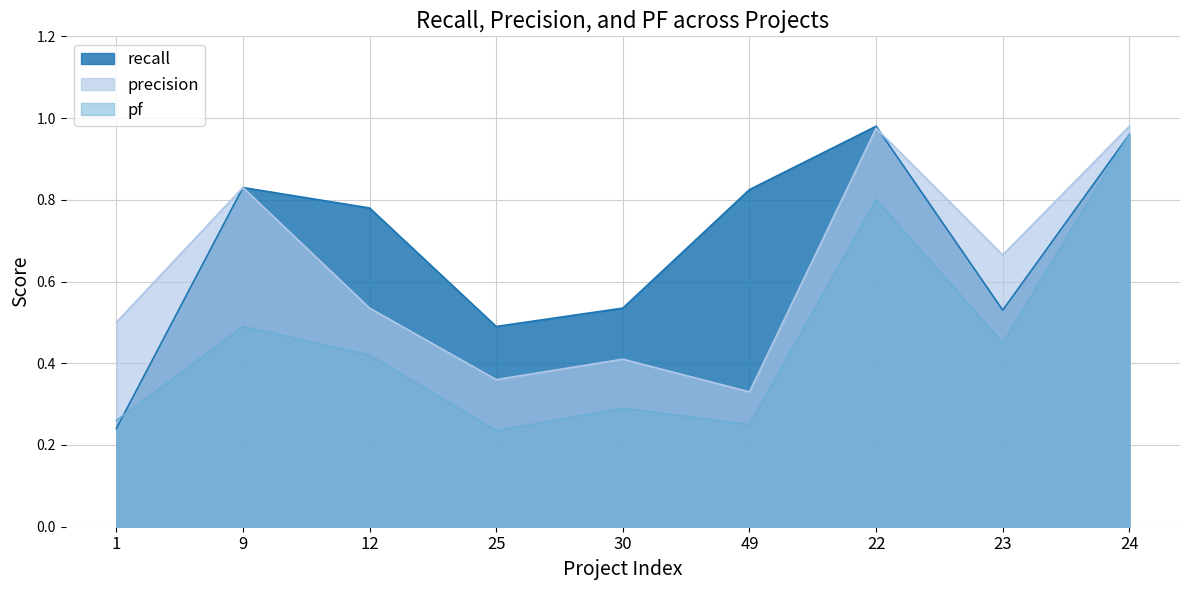

At which label does recall reach its peak?

22